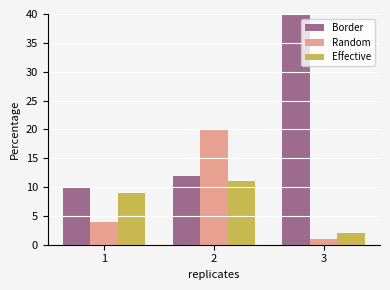

Which series changed the most between 1 and 3?

Border